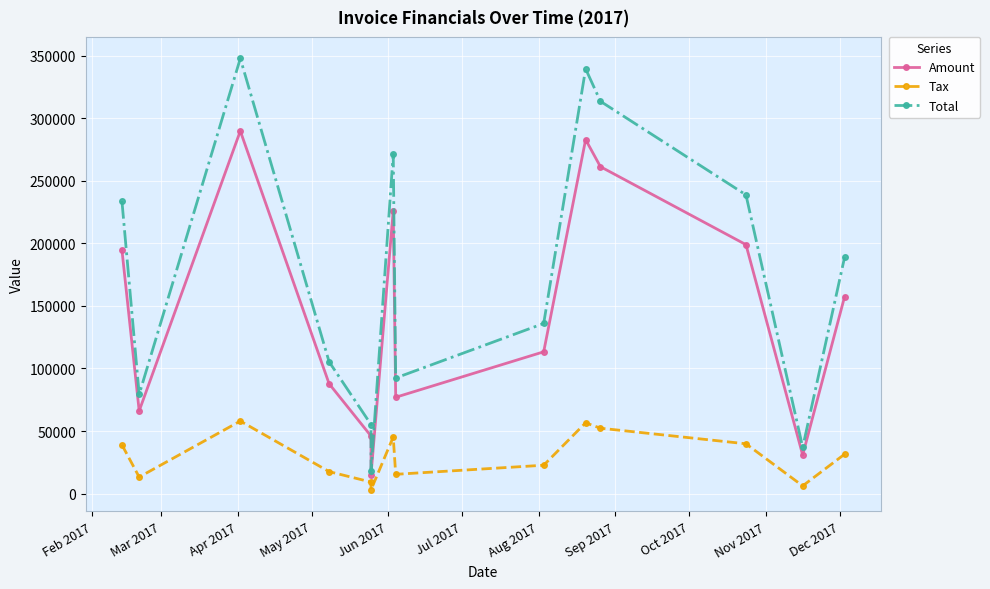

List the series in order of their overall mean, highest first.

Total, Amount, Tax